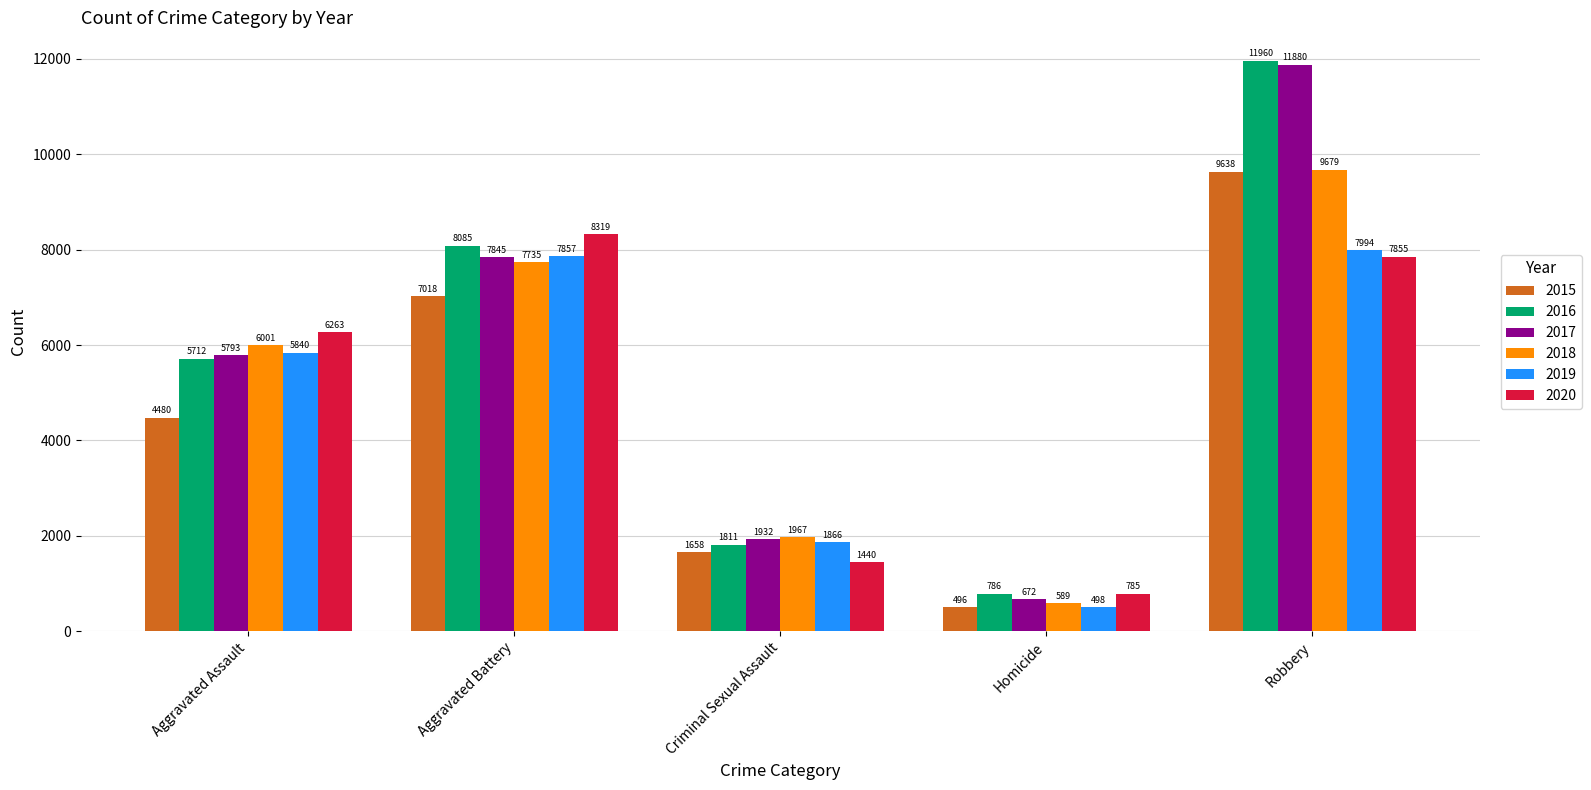

What is the lowest value of the 2019 series?

498